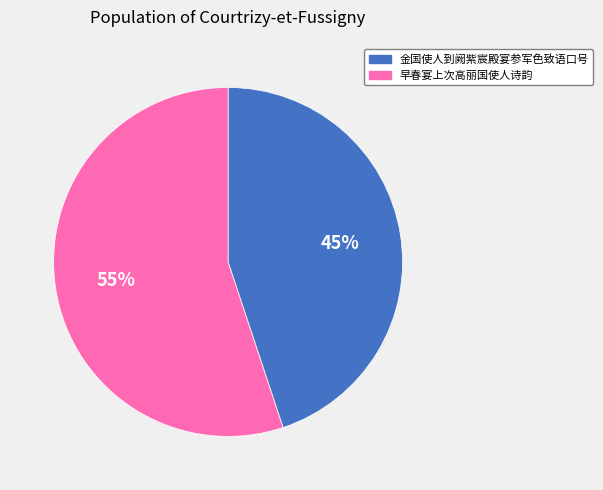

To the nearest percent, what is the difference between the 金国使人到阙紫宸殿宴参军色致语口号 and 早春宴上次高丽国使人诗韵 slice percentages?

10%